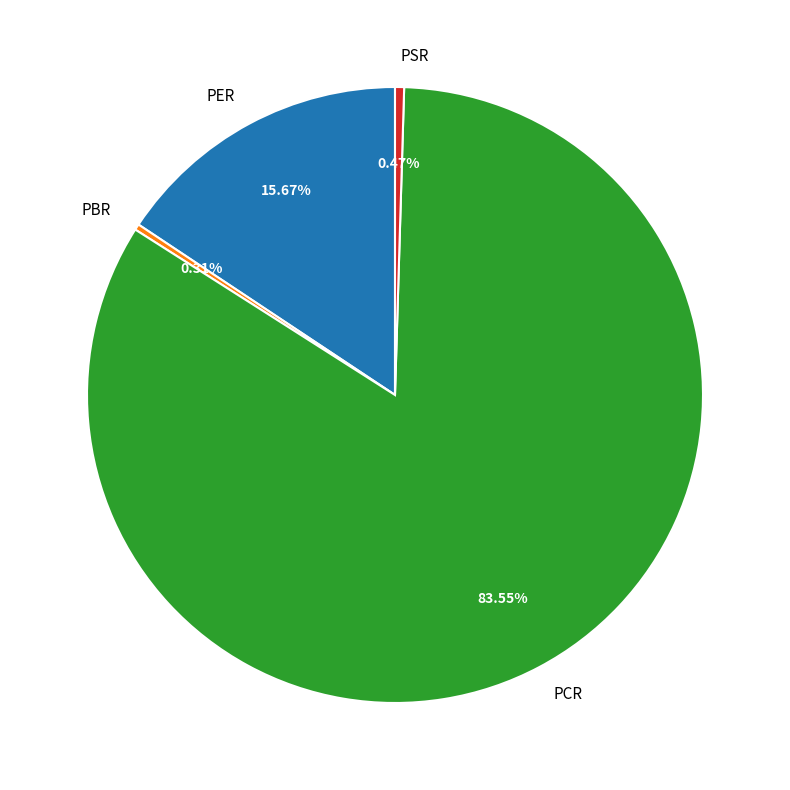

Count the number of slices in the pie.

4